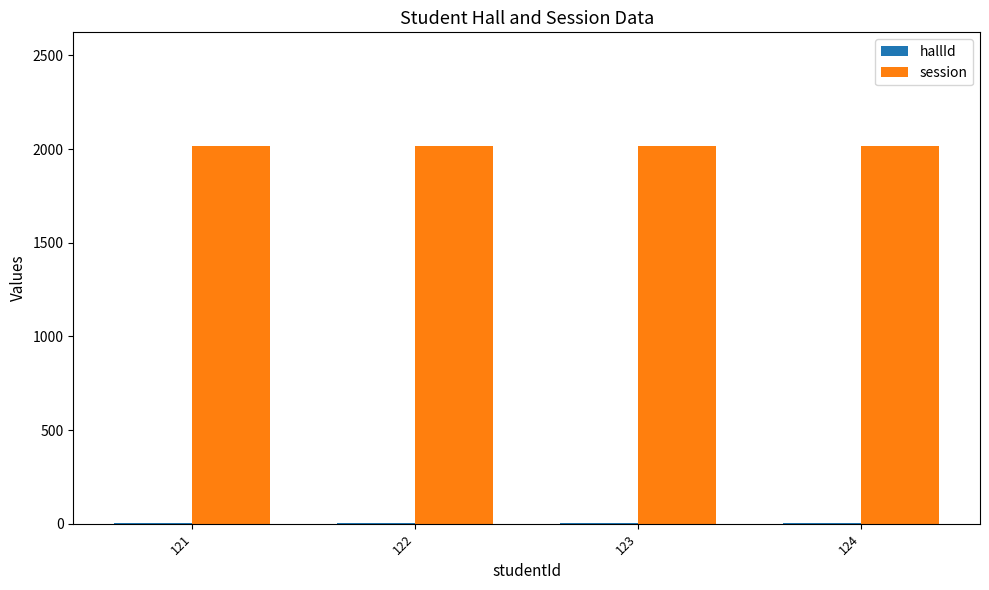

Is it true that session equals 2018 at 121?

True